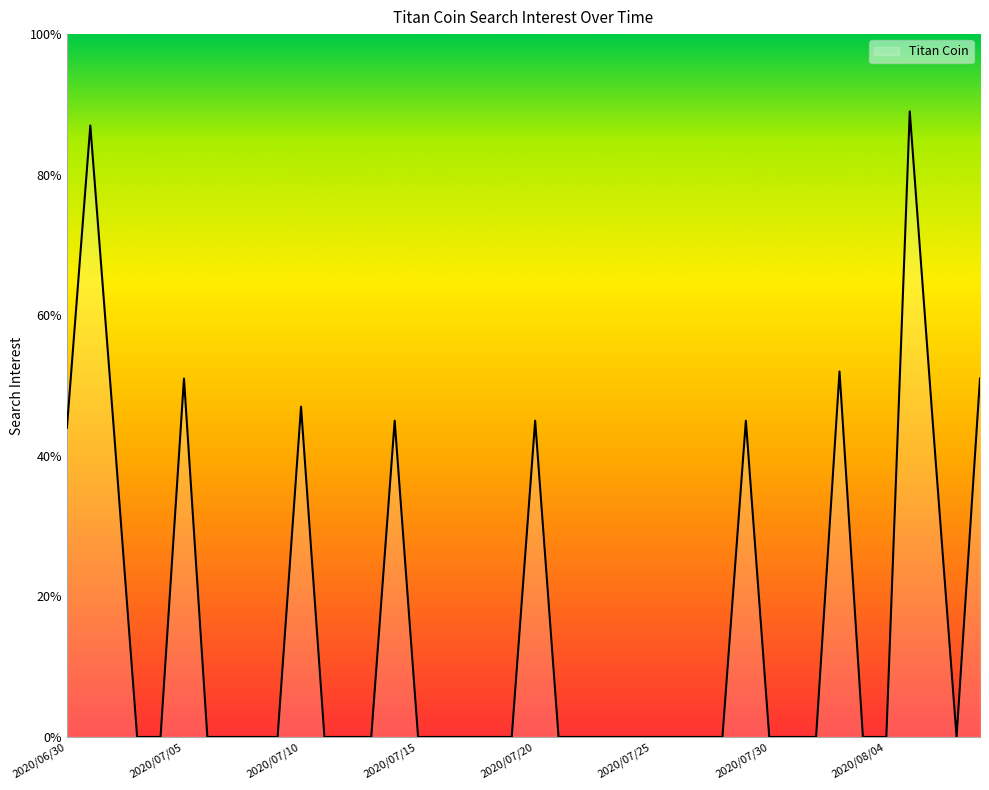

What is the maximum value shown in the chart?

89